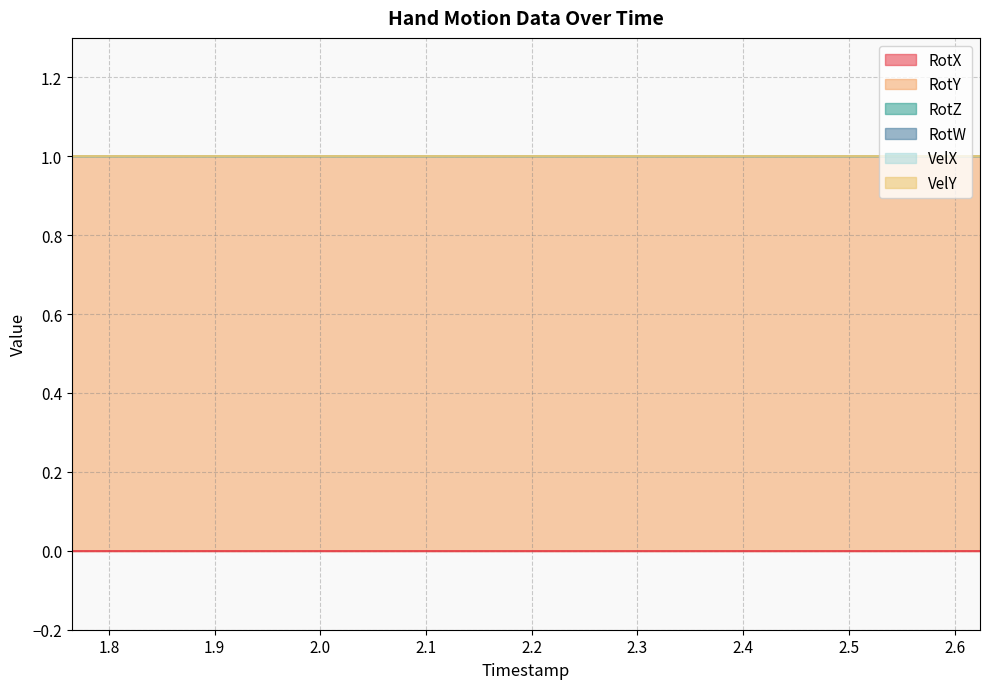

At which category is the sum across all series the highest?

1.765